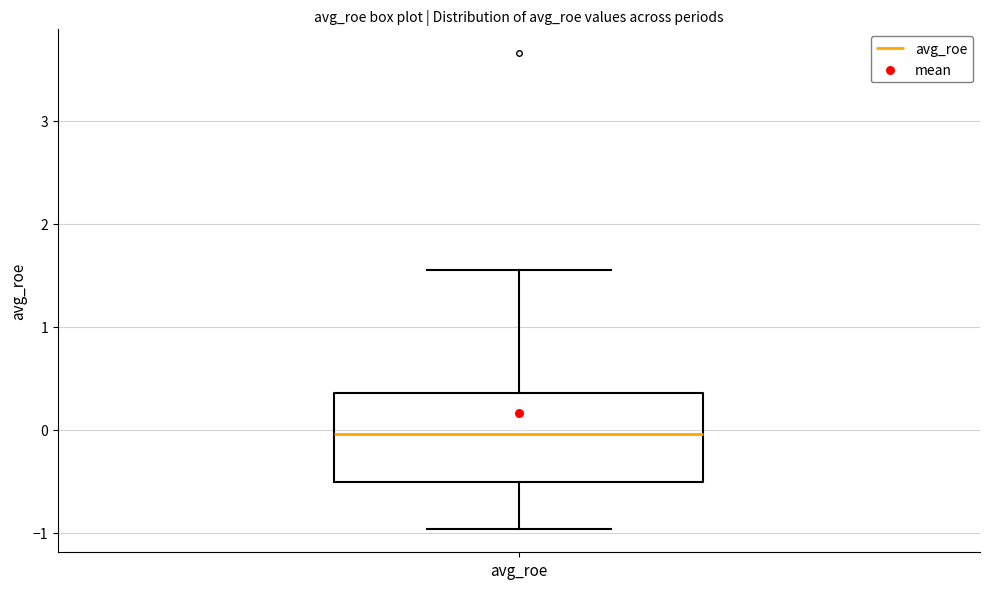

Where is the lower edge of the box for avg_roe on the y-axis? The values are not printed on the chart, so give them approximately, as read against the axis.

-0.5